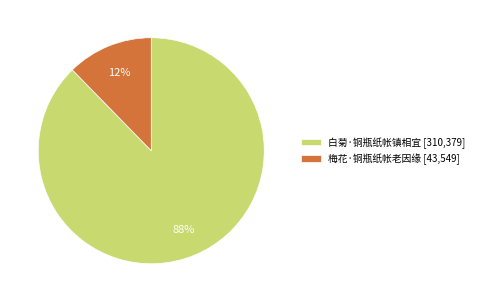

To the nearest percent, what is the average slice percentage?

50%